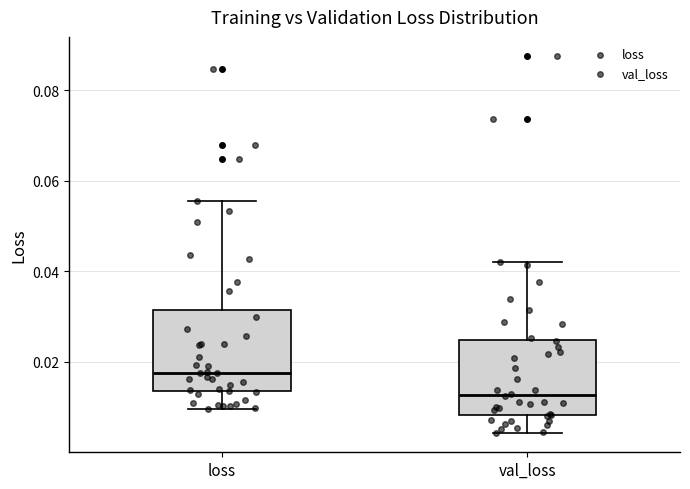

Which box's median line is the highest?

loss